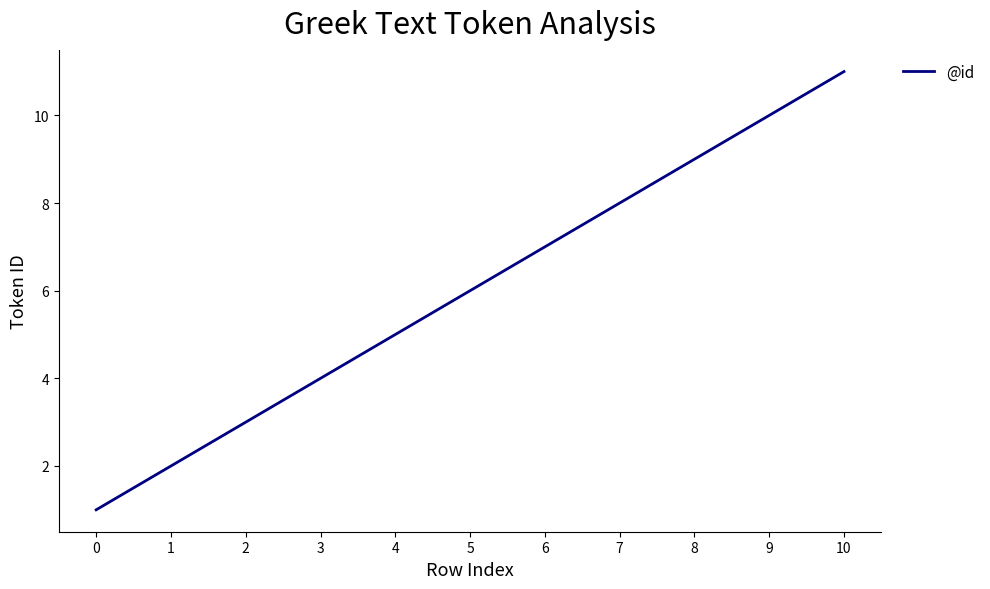

What is the sum of all values?

66